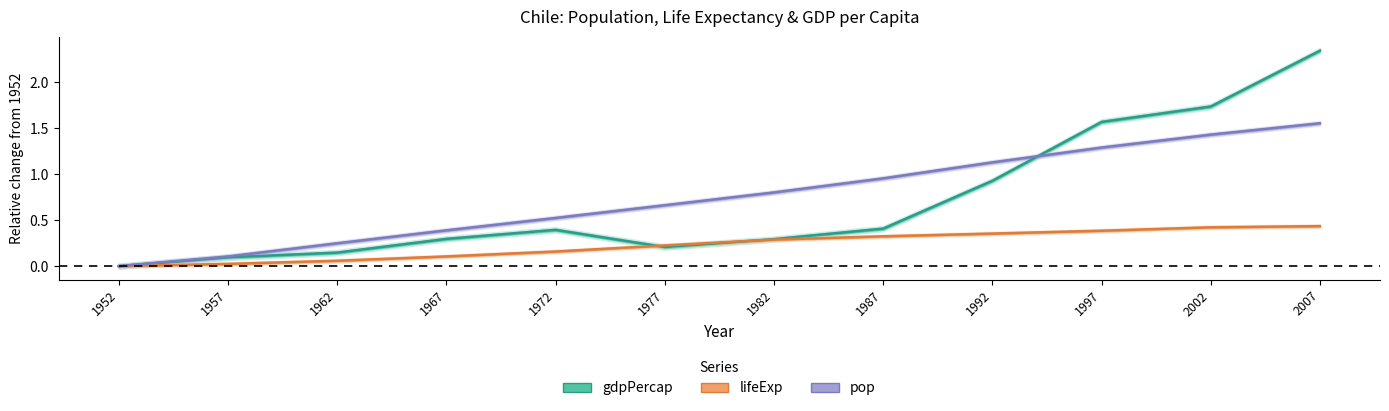

Is this an area chart (filled region under the line)?

No